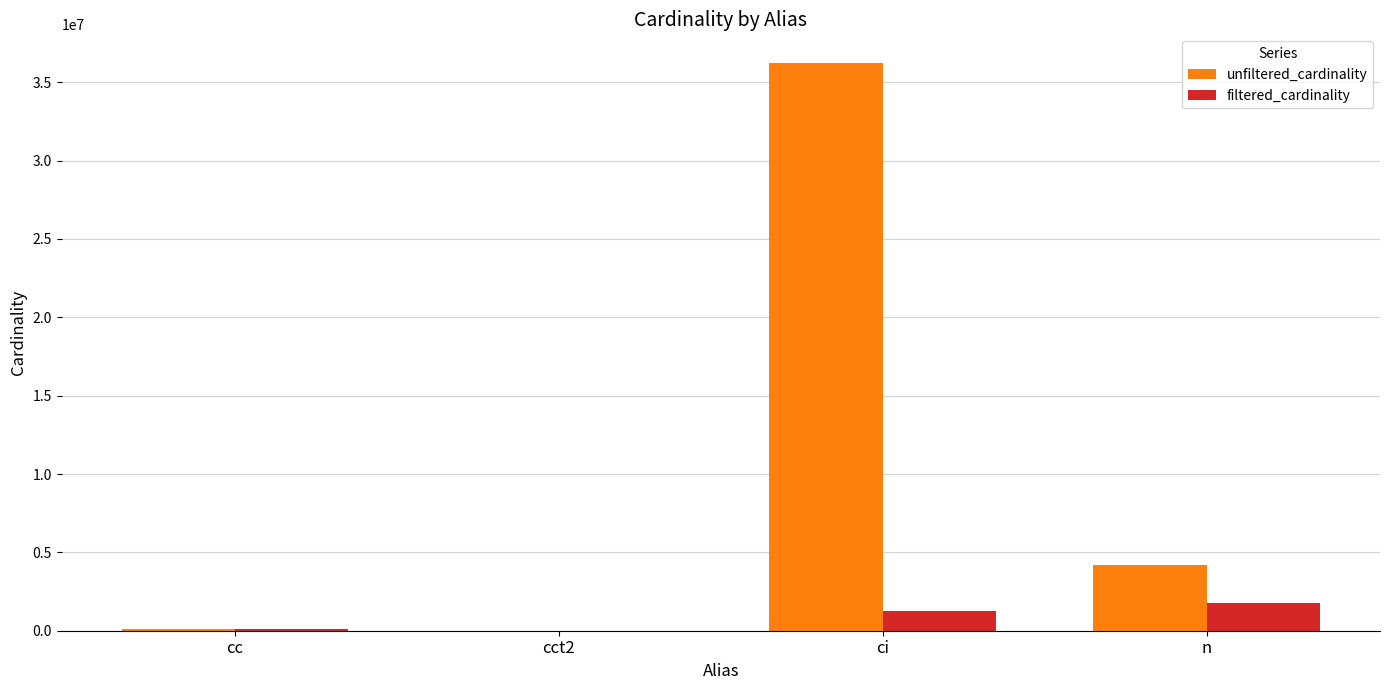

What is the spread (max minus min) of values at ci?

34999628